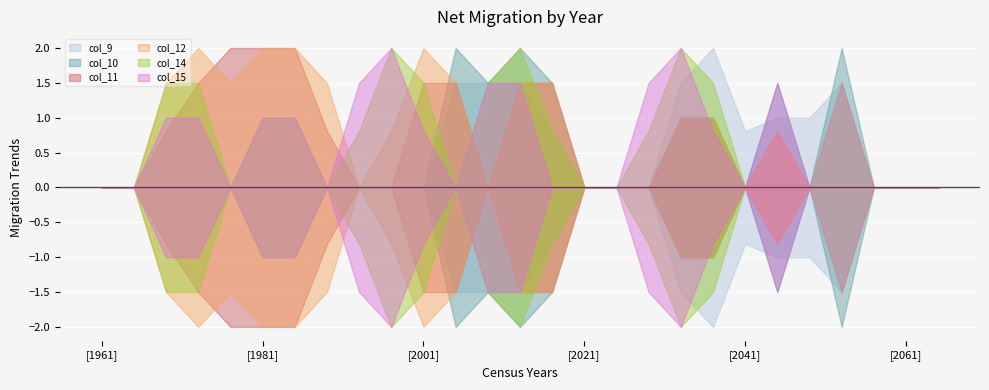

What is the sum of the col_11 values at 22 and 6?

2.0